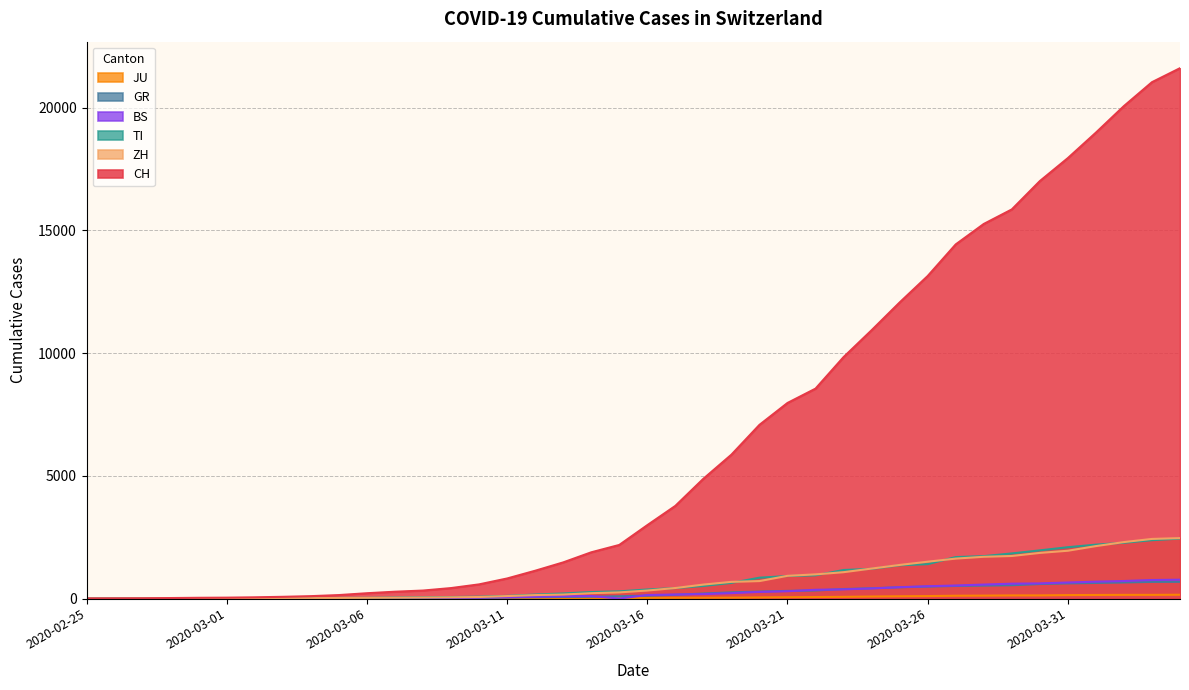

True or false: JU and GR cross at least once.

False